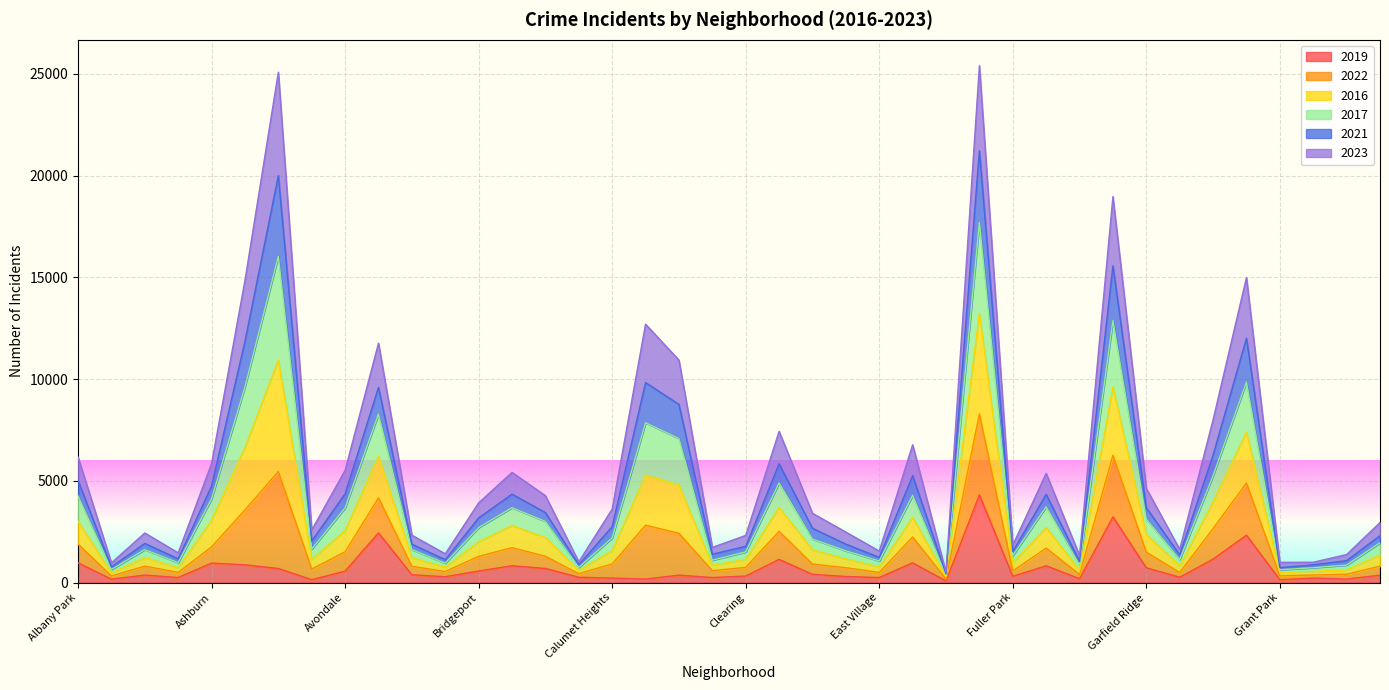

At which category is the sum across all series the highest?

Englewood